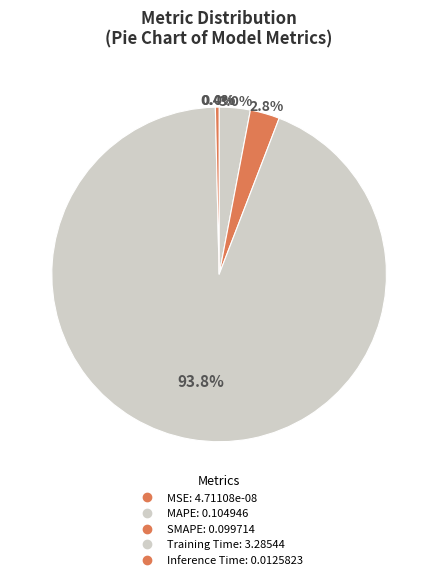

Which category accounts for the majority?

Training Time